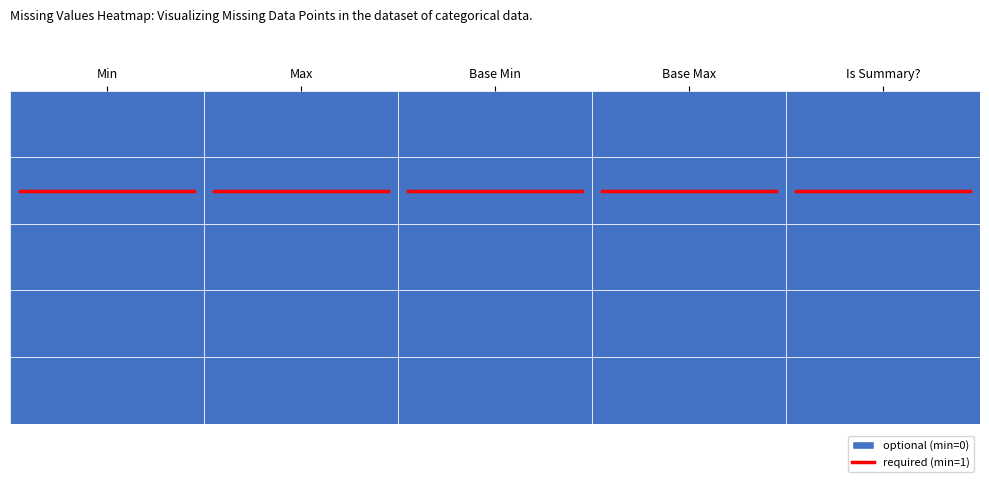

Is it true that AuteurDocument.precisionRoleFonctionnel equals 0 at Base Min?

True